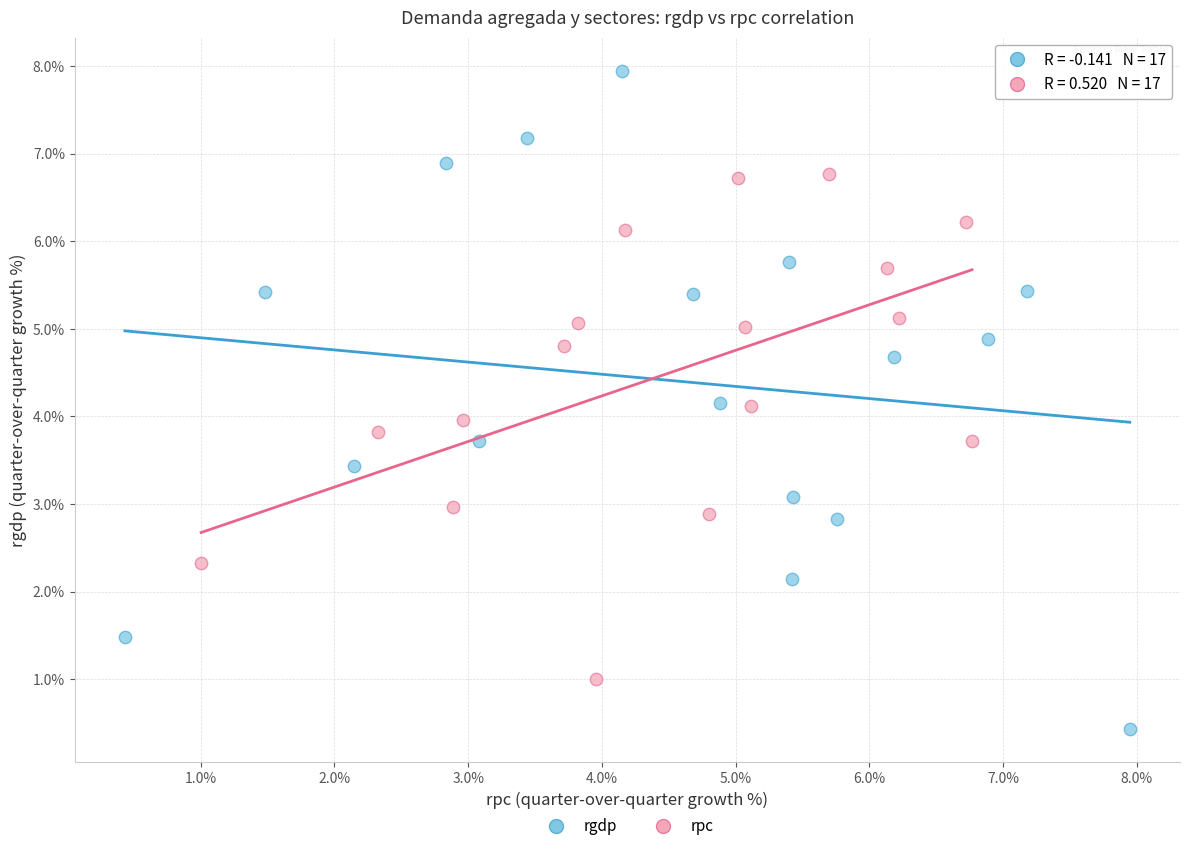

Which series contains the lowest Y value?

rgdp